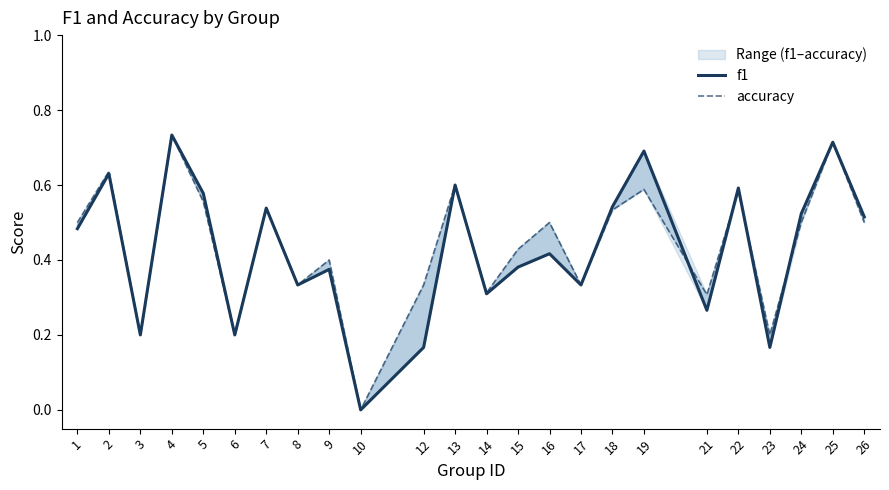

Is the value of f1 at 22 greater than the value of accuracy at 19?

Yes